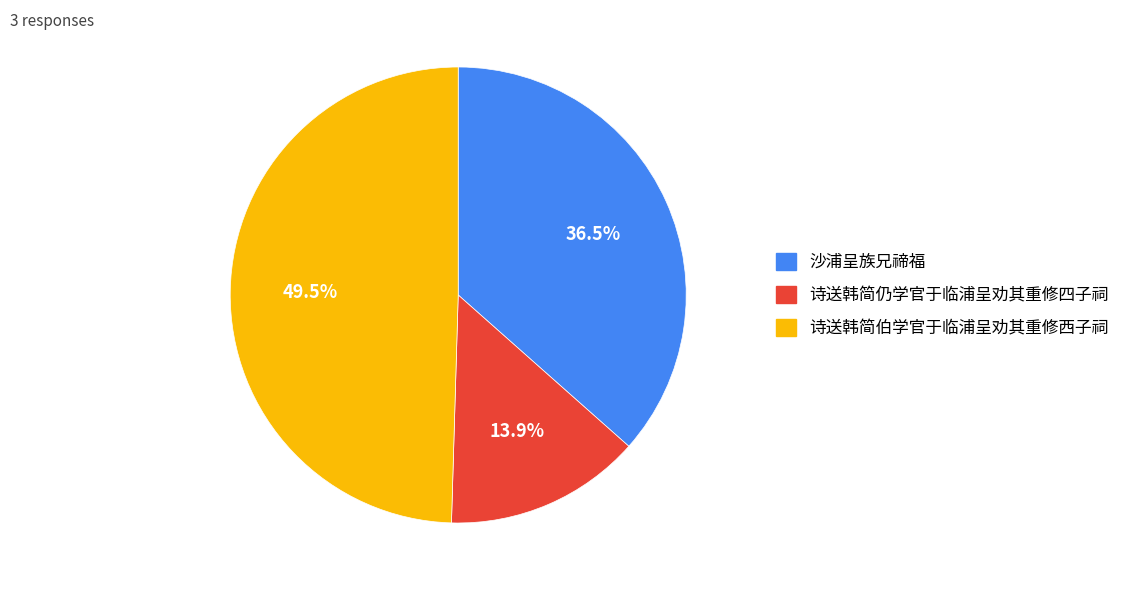

Does 诗送韩简伯学官于临浦呈劝其重修西子祠 account for over 50% of the chart?

No